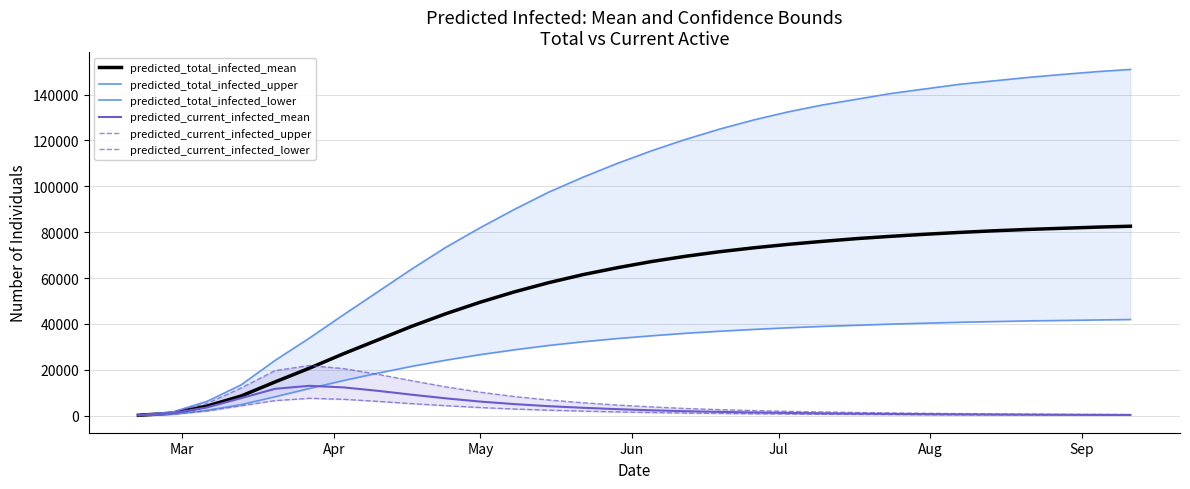

What is the highest value of the predicted_current_infected_mean series?

12989